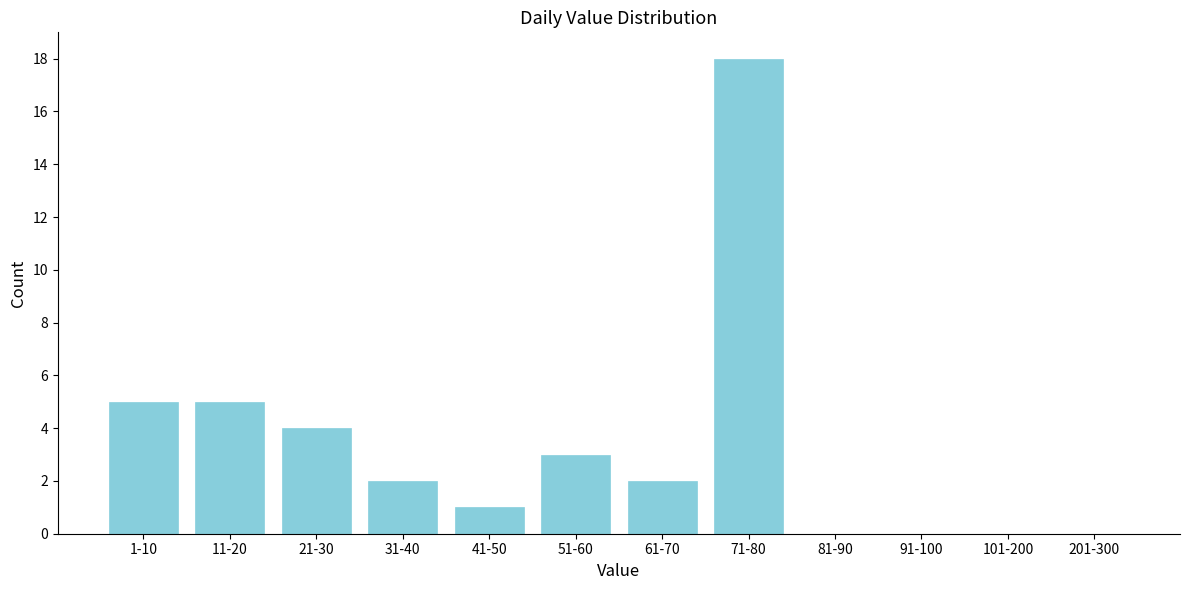

Reading left to right, what are all the values shown in this chart?

1-10=5	11-20=5	21-30=4	31-40=2	41-50=1	51-60=3	61-70=2	71-80=18	81-90=0	91-100=0	101-200=0	201-300=0